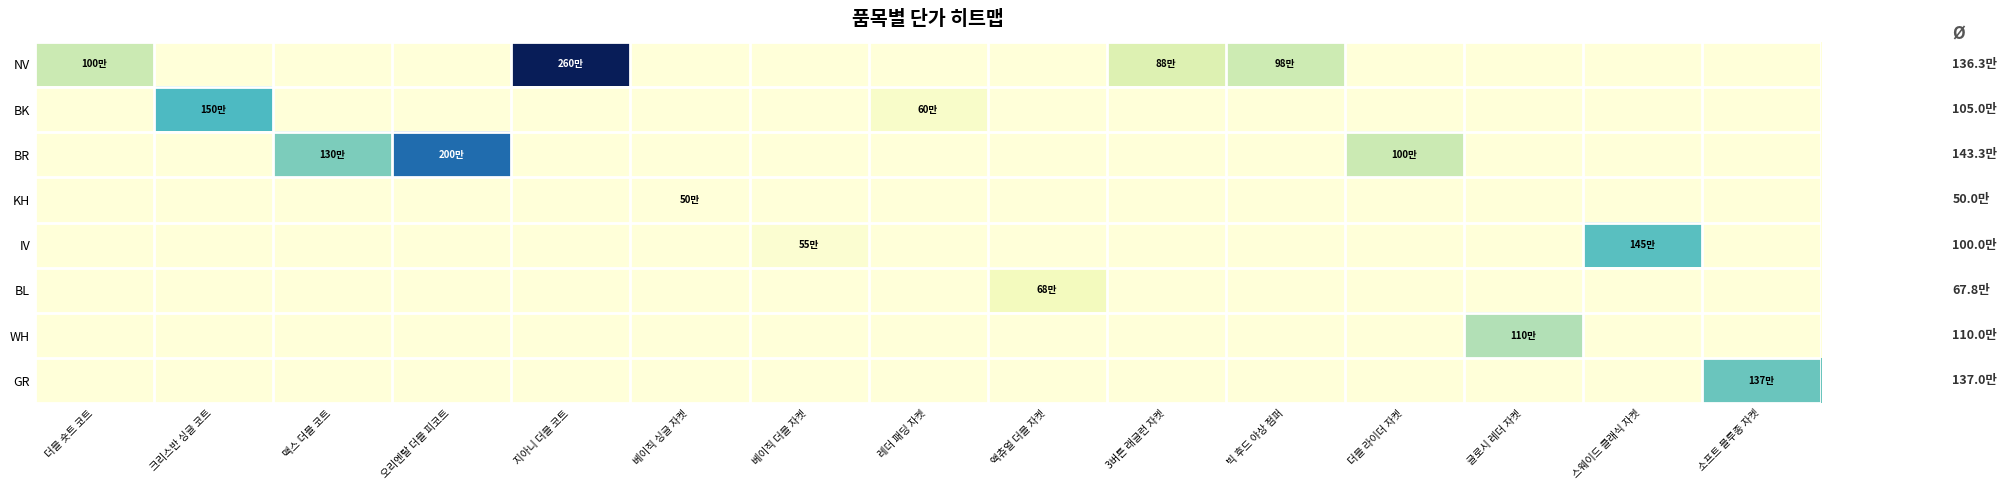

Between 더블 숏트 코트 and 지아니 더블 코트, which series saw the biggest shift?

NV